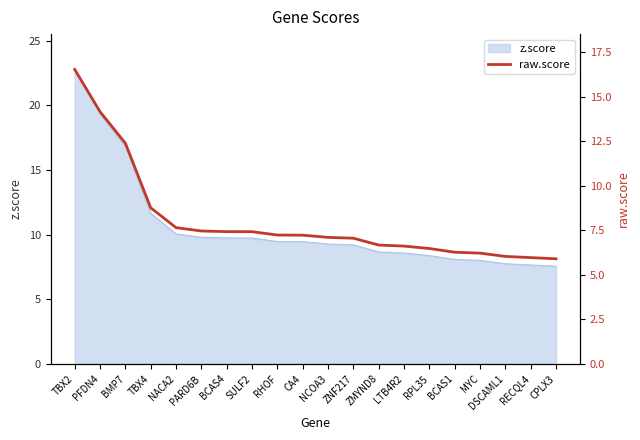

What is the label of the 15th point from the left?

RPL35